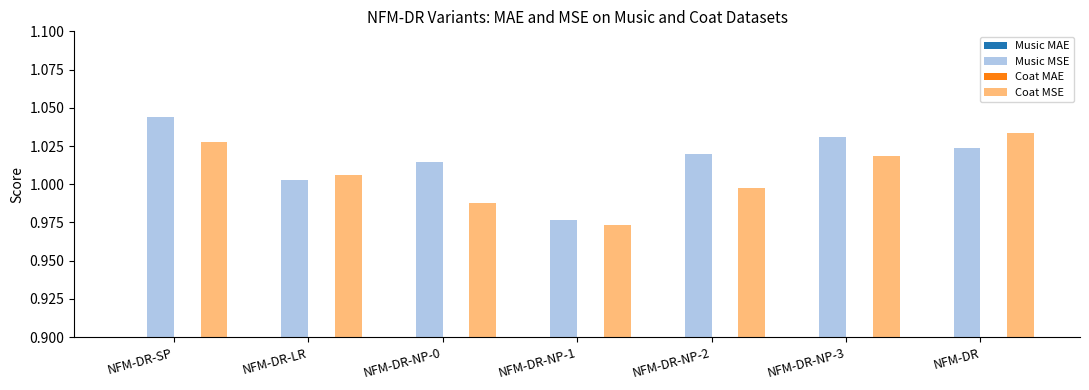

Does the chart contain any negative values?

No